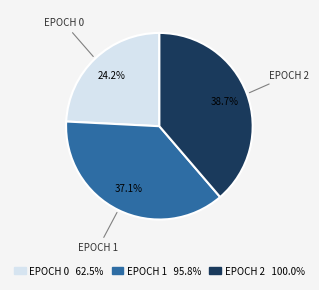

How many slices are in this pie chart?

3